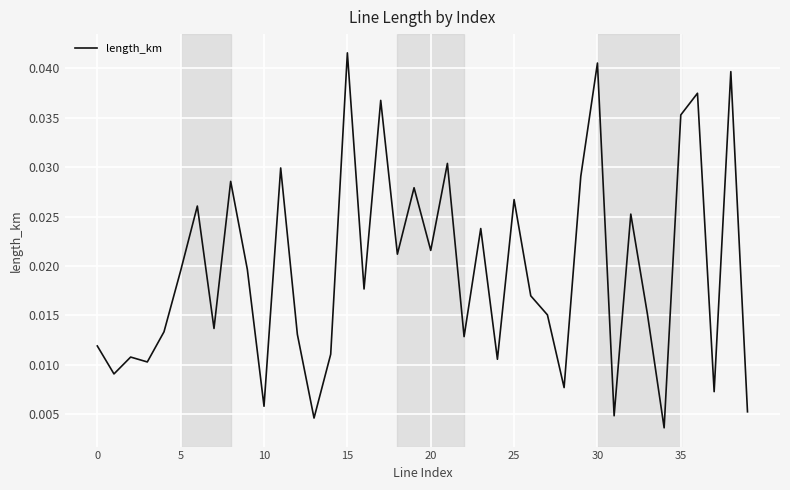

How many interior local valleys (lower than both neighbors) does the data have?

14